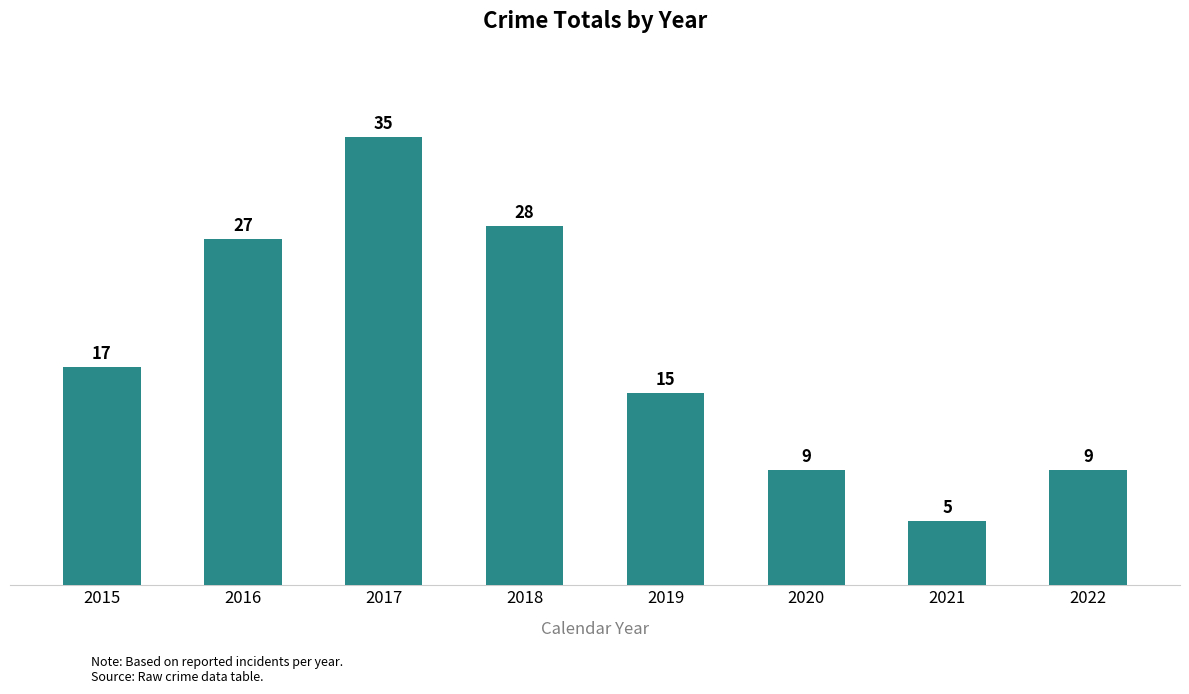

What is the sum of the values at 2016 and 2020?

36